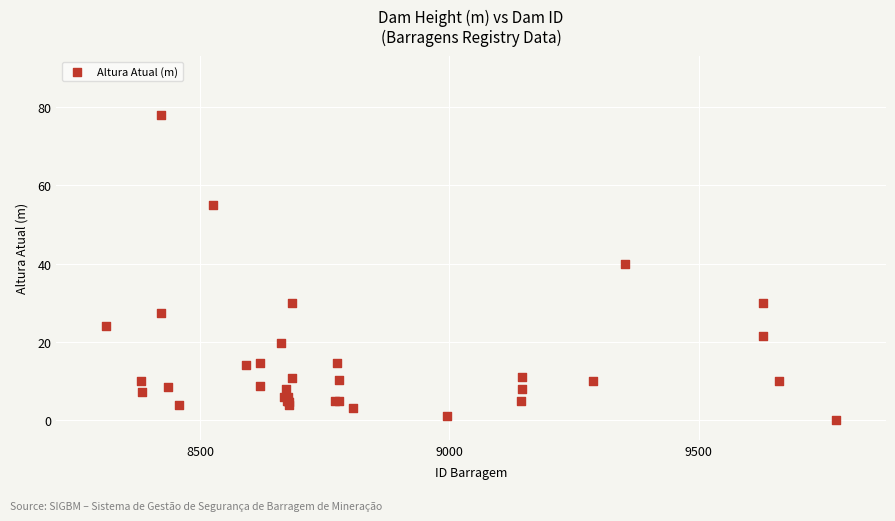

What Y value in the scatter plot is closest to 39?

40.0